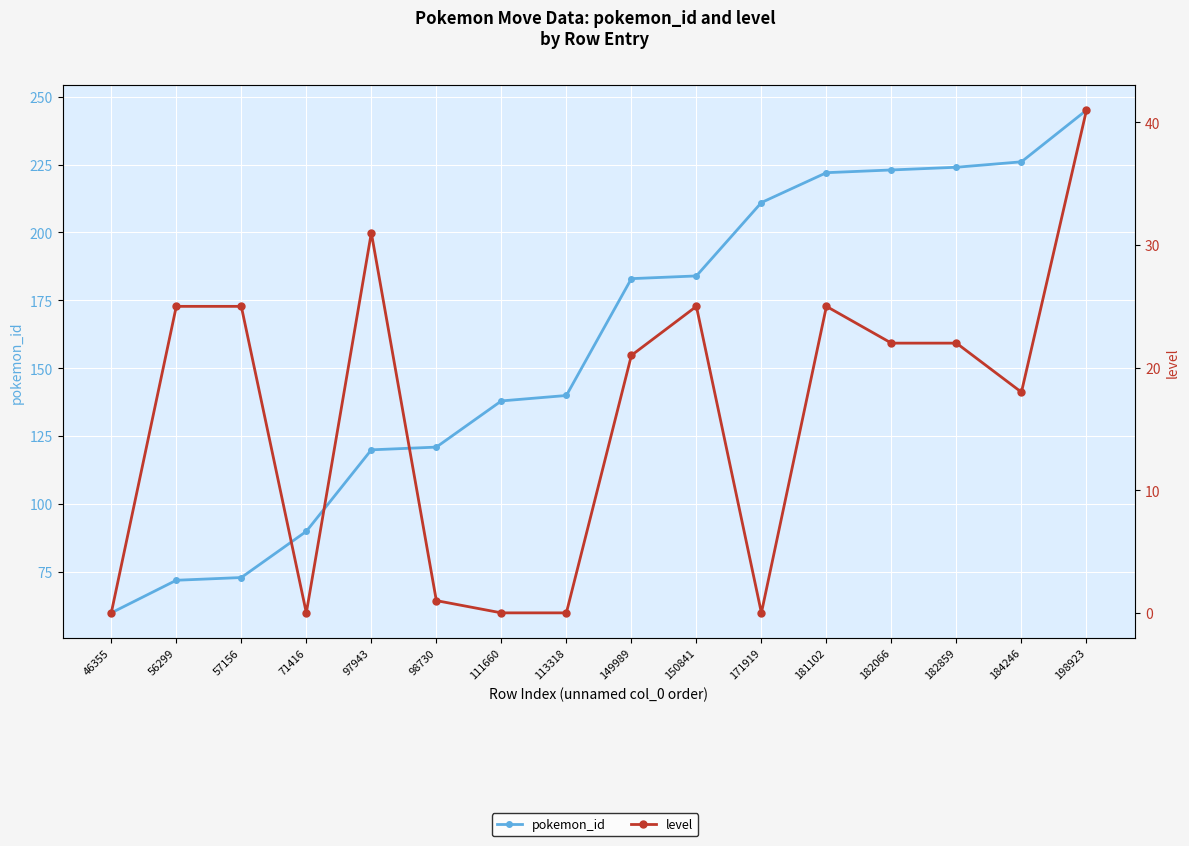

True or false: level and pokemon_id intersect in this chart.

False